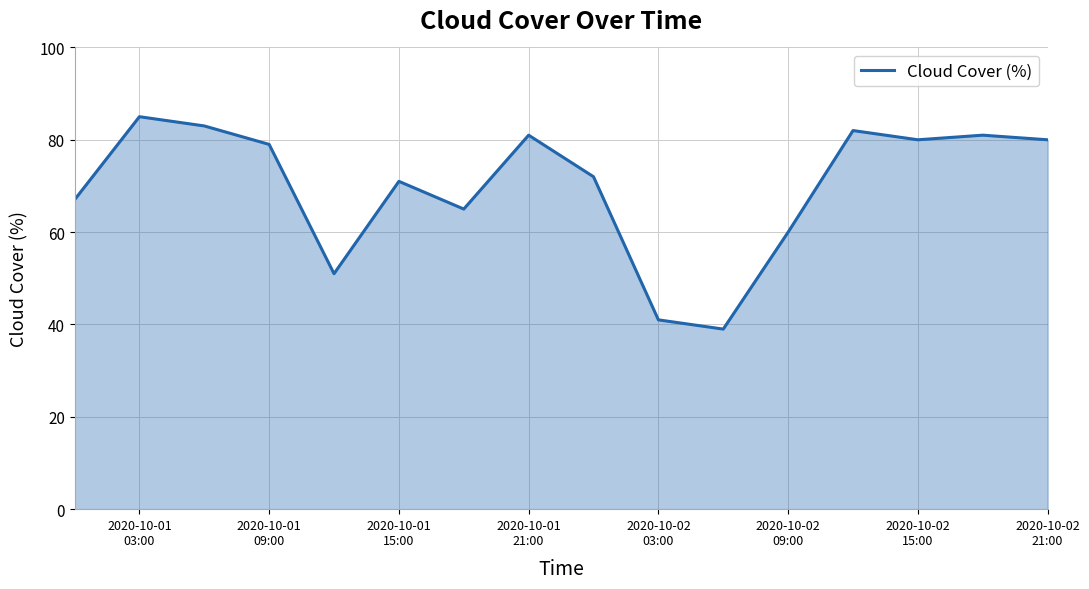

Reading right to left, what are all the values shown in this chart?

80	81	80	82	60	39	41	72	81	65	71	51	79	83	85	67